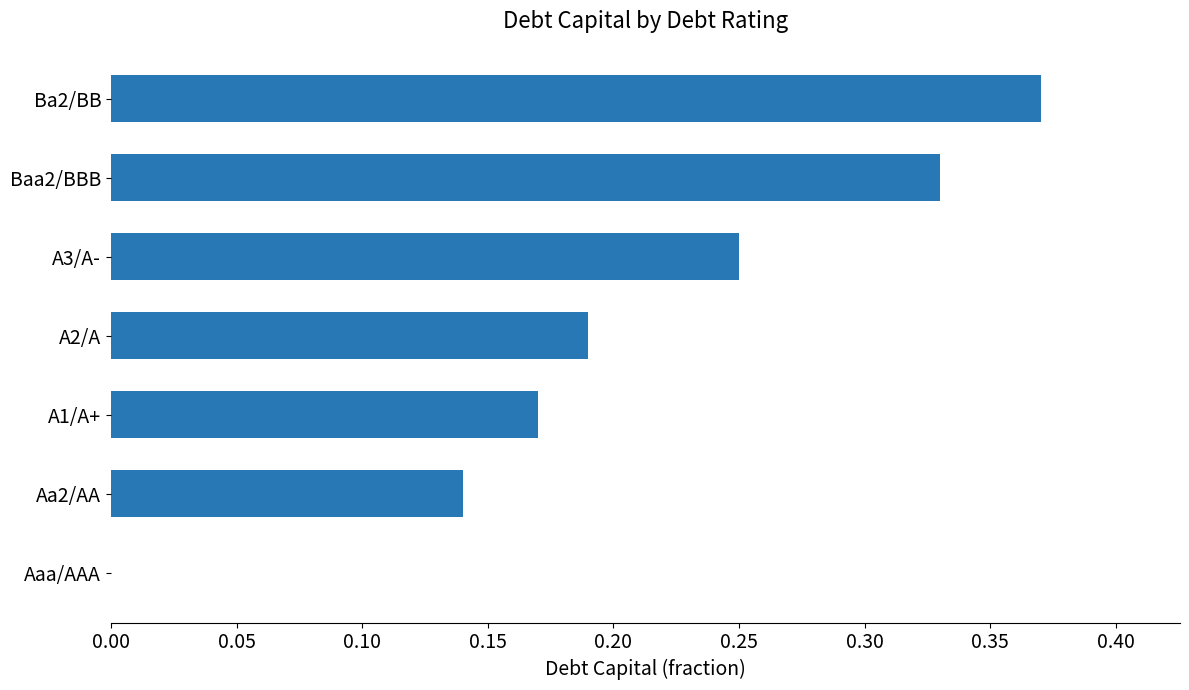

The chart shows a value of 0.5 at Baa2/BBB. True or false?

False